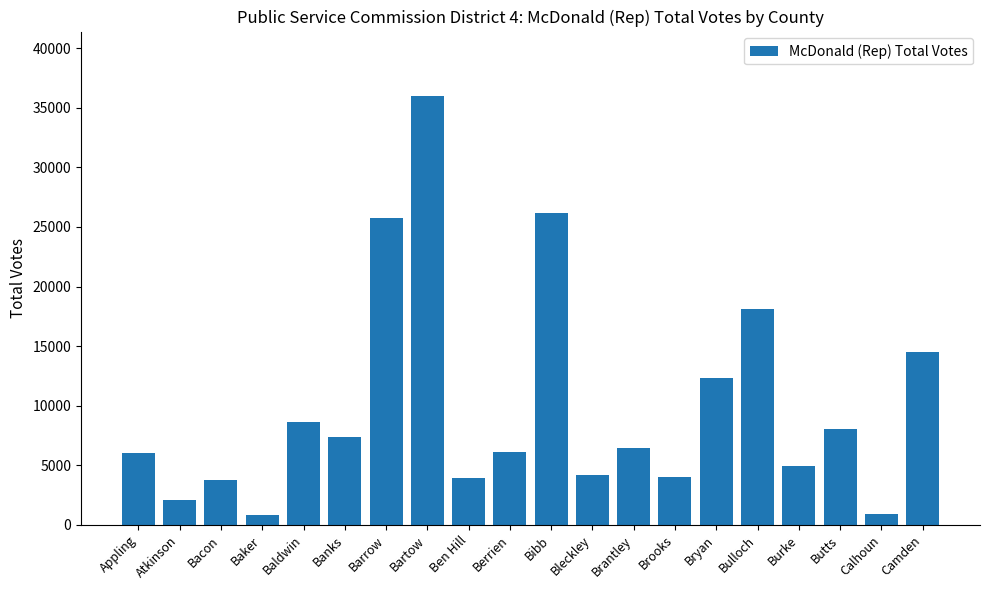

What is the change in value from Baldwin to Bryan?

+3661